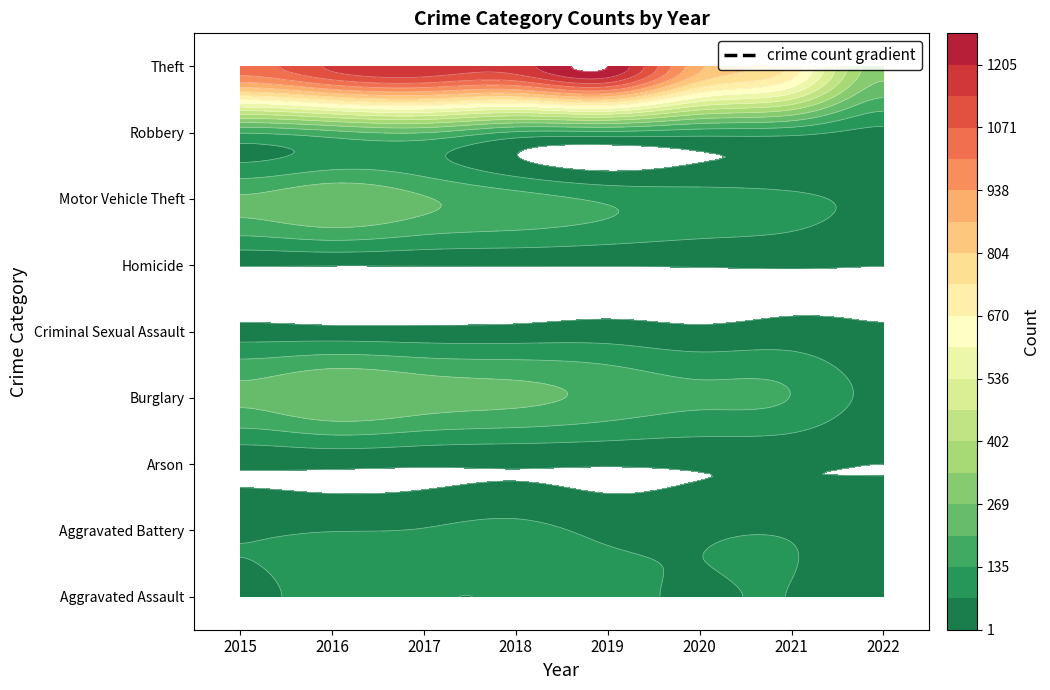

What is the sum of the Arson values at 2018 and 2016?

19